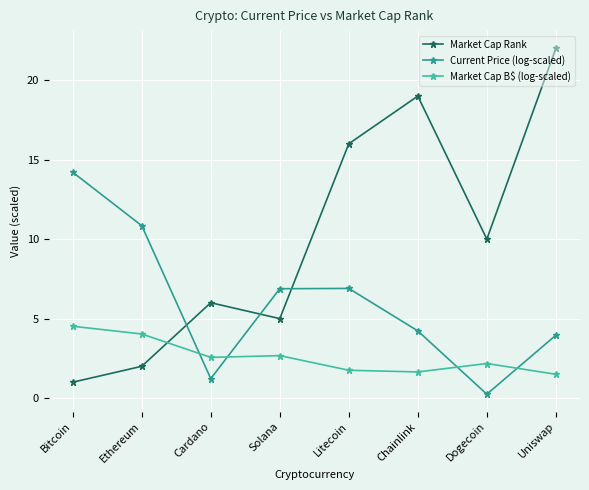

In Current Price (log-scaled), how many points are higher than both neighbors (excluding endpoints)?

1